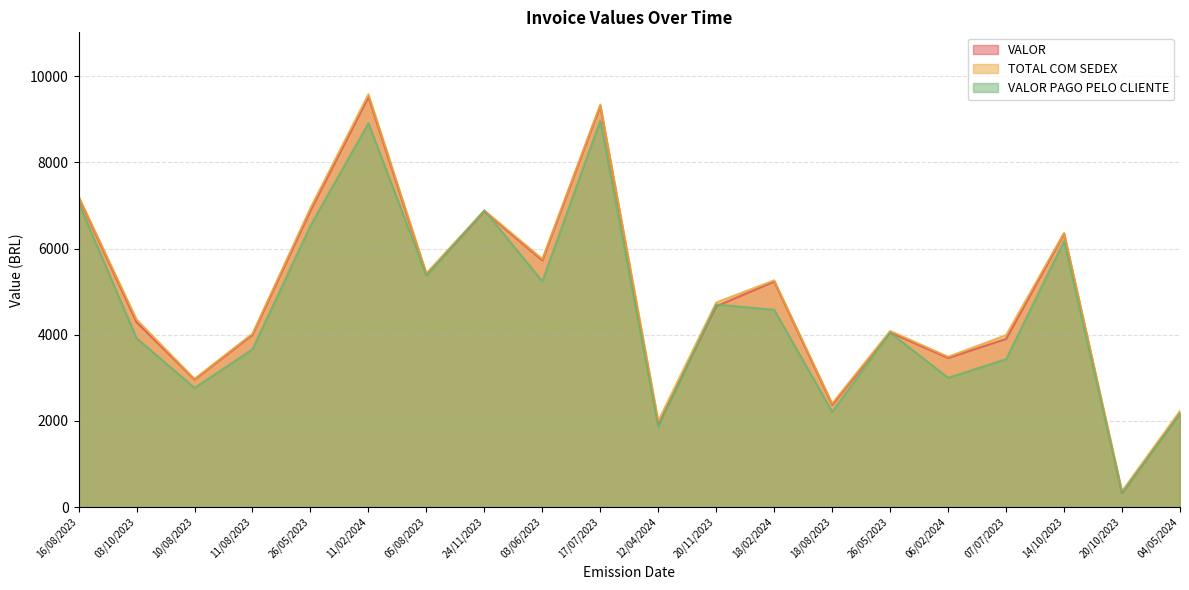

What is the label of the 7th point from the right?

18/08/2023